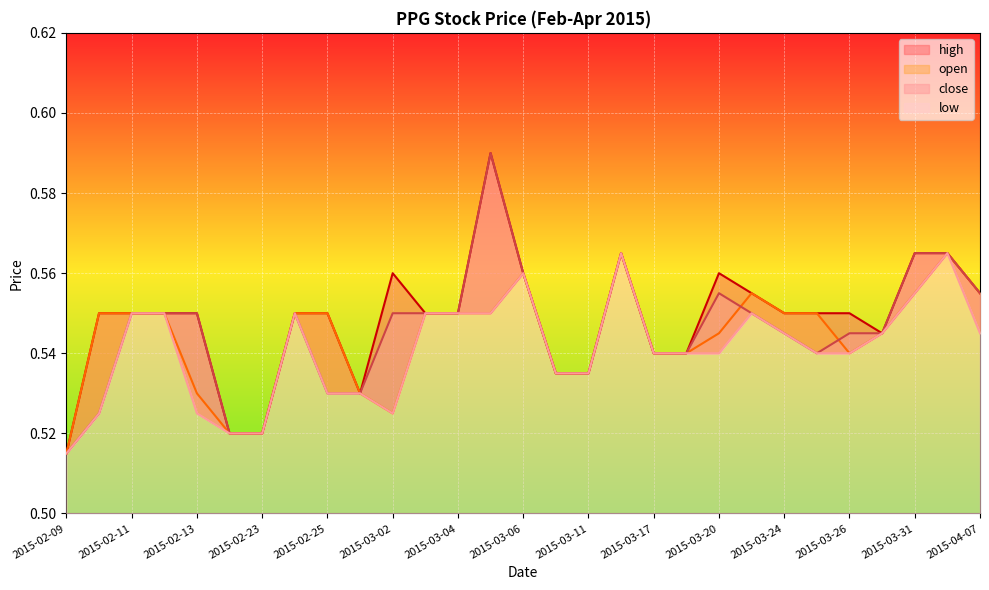

Reading left to right, what are all the values shown in this chart?

open: 2015-02-09=0.5	2015-02-10=0.6	2015-02-11=0.6	2015-02-12=0.6	2015-02-13=0.5	2015-02-16=0.5	2015-02-23=0.5	2015-02-24=0.6	2015-02-25=0.6	2015-02-27=0.5	2015-03-02=0.5	2015-03-03=0.6	2015-03-04=0.6	2015-03-05=0.6	2015-03-06=0.6	2015-03-10=0.5	2015-03-11=0.5	2015-03-13=0.6	2015-03-17=0.5	2015-03-19=0.5	2015-03-20=0.5	2015-03-23=0.6	2015-03-24=0.6	2015-03-25=0.6	2015-03-26=0.5	2015-03-30=0.5	2015-03-31=0.6	2015-04-03=0.6	2015-04-07=0.6
high: 2015-02-09=0.5	2015-02-10=0.6	2015-02-11=0.6	2015-02-12=0.6	2015-02-13=0.6	2015-02-16=0.5	2015-02-23=0.5	2015-02-24=0.6	2015-02-25=0.6	2015-02-27=0.5	2015-03-02=0.6	2015-03-03=0.6	2015-03-04=0.6	2015-03-05=0.6	2015-03-06=0.6	2015-03-10=0.5	2015-03-11=0.5	2015-03-13=0.6	2015-03-17=0.5	2015-03-19=0.5	2015-03-20=0.6	2015-03-23=0.6	2015-03-24=0.6	2015-03-25=0.6	2015-03-26=0.6	2015-03-30=0.5	2015-03-31=0.6	2015-04-03=0.6	2015-04-07=0.6
close: 2015-02-09=0.5	2015-02-10=0.5	2015-02-11=0.6	2015-02-12=0.6	2015-02-13=0.6	2015-02-16=0.5	2015-02-23=0.5	2015-02-24=0.6	2015-02-25=0.5	2015-02-27=0.5	2015-03-02=0.6	2015-03-03=0.6	2015-03-04=0.6	2015-03-05=0.6	2015-03-06=0.6	2015-03-10=0.5	2015-03-11=0.5	2015-03-13=0.6	2015-03-17=0.5	2015-03-19=0.5	2015-03-20=0.6	2015-03-23=0.6	2015-03-24=0.5	2015-03-25=0.5	2015-03-26=0.5	2015-03-30=0.5	2015-03-31=0.6	2015-04-03=0.6	2015-04-07=0.6
low: 2015-02-09=0.5	2015-02-10=0.5	2015-02-11=0.6	2015-02-12=0.6	2015-02-13=0.5	2015-02-16=0.5	2015-02-23=0.5	2015-02-24=0.6	2015-02-25=0.5	2015-02-27=0.5	2015-03-02=0.5	2015-03-03=0.6	2015-03-04=0.6	2015-03-05=0.6	2015-03-06=0.6	2015-03-10=0.5	2015-03-11=0.5	2015-03-13=0.6	2015-03-17=0.5	2015-03-19=0.5	2015-03-20=0.5	2015-03-23=0.6	2015-03-24=0.5	2015-03-25=0.5	2015-03-26=0.5	2015-03-30=0.5	2015-03-31=0.6	2015-04-03=0.6	2015-04-07=0.5